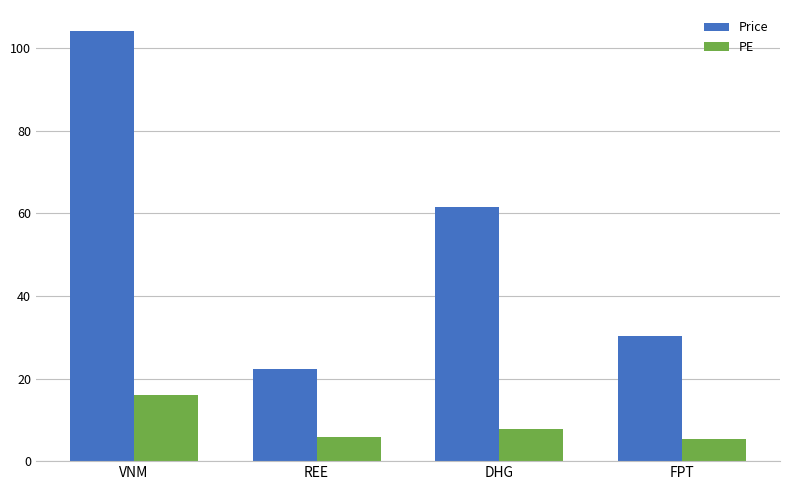

Which series has the largest range (max minus min)?

Price